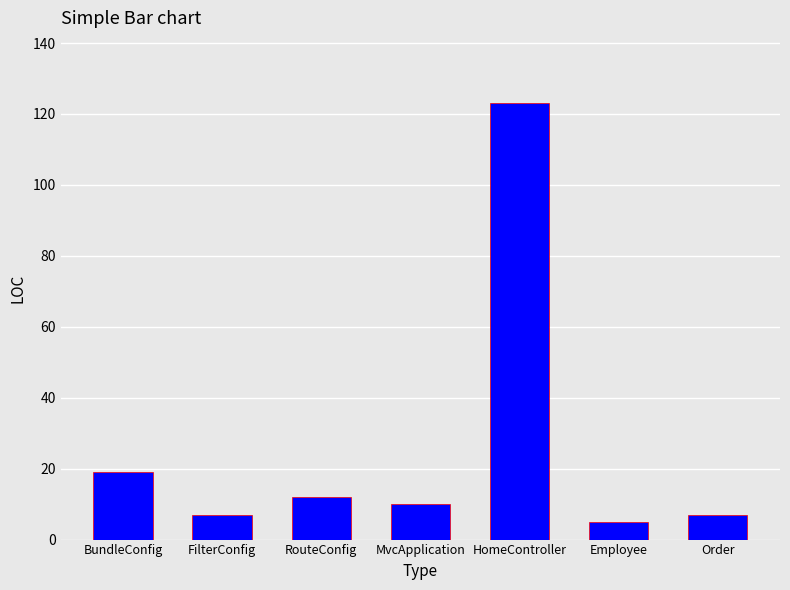

What position from the left is RouteConfig?

3